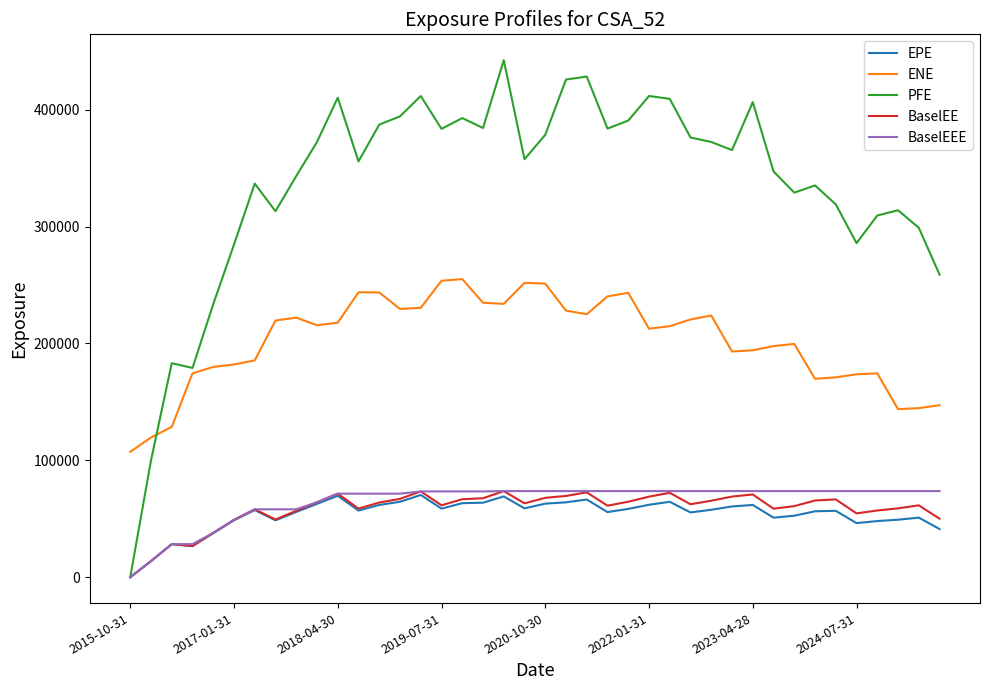

What is the maximum value for PFE?

442394.0